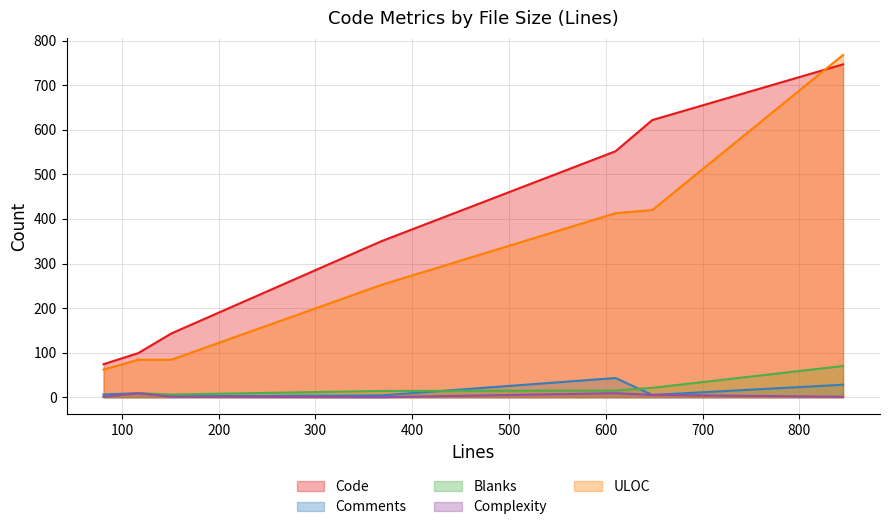

What is the value of the Comments point at the 3rd from the left?

5